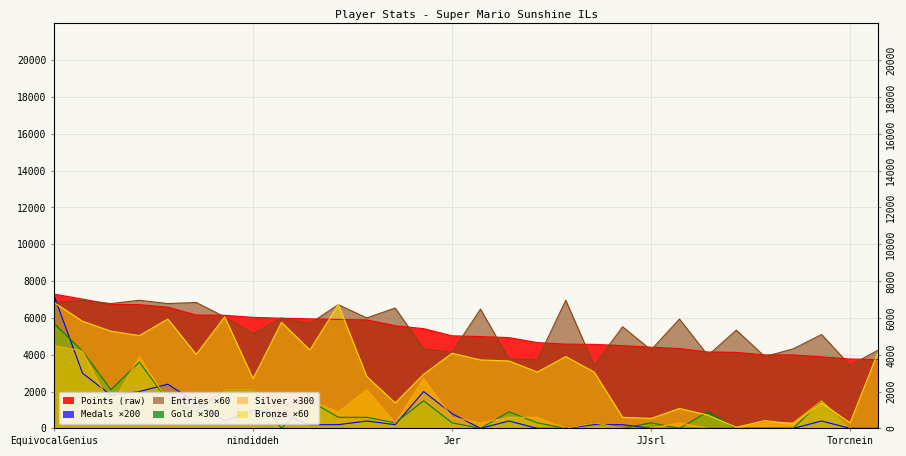

At which label does Gold first exceed 600?

EquivocalGenius